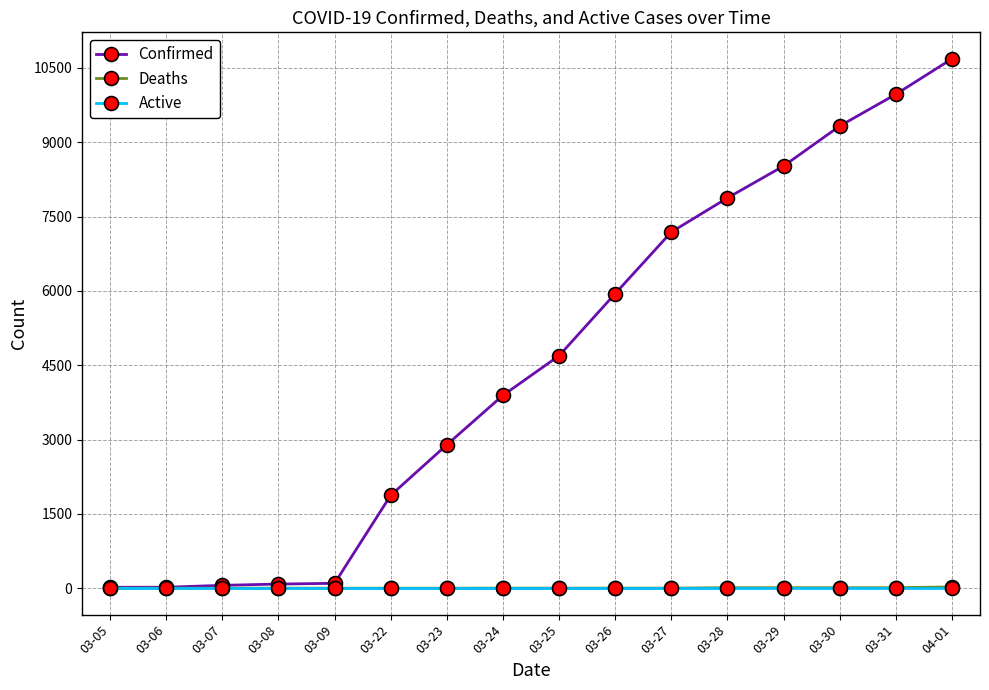

What is the label of the 9th point from the right?

03-24